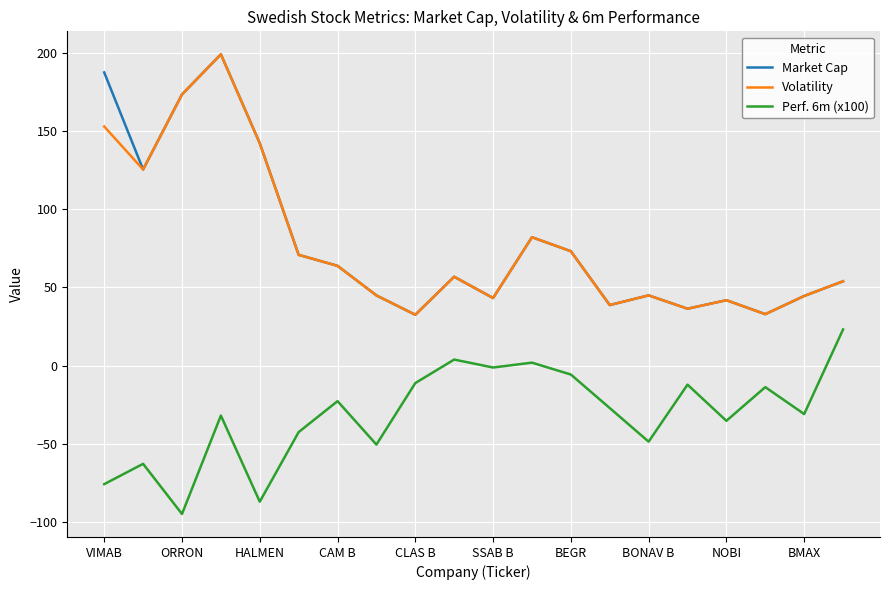

What is the smallest value displayed?

-94.8